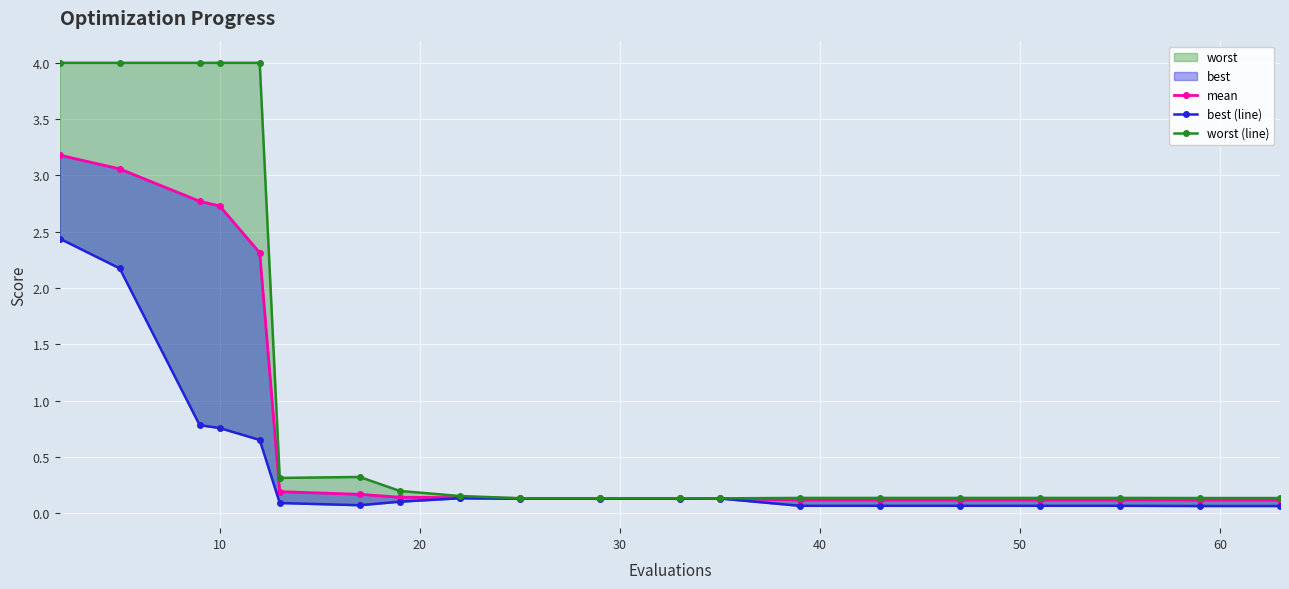

What is the value of the mean point at the 13th from the left?

0.1